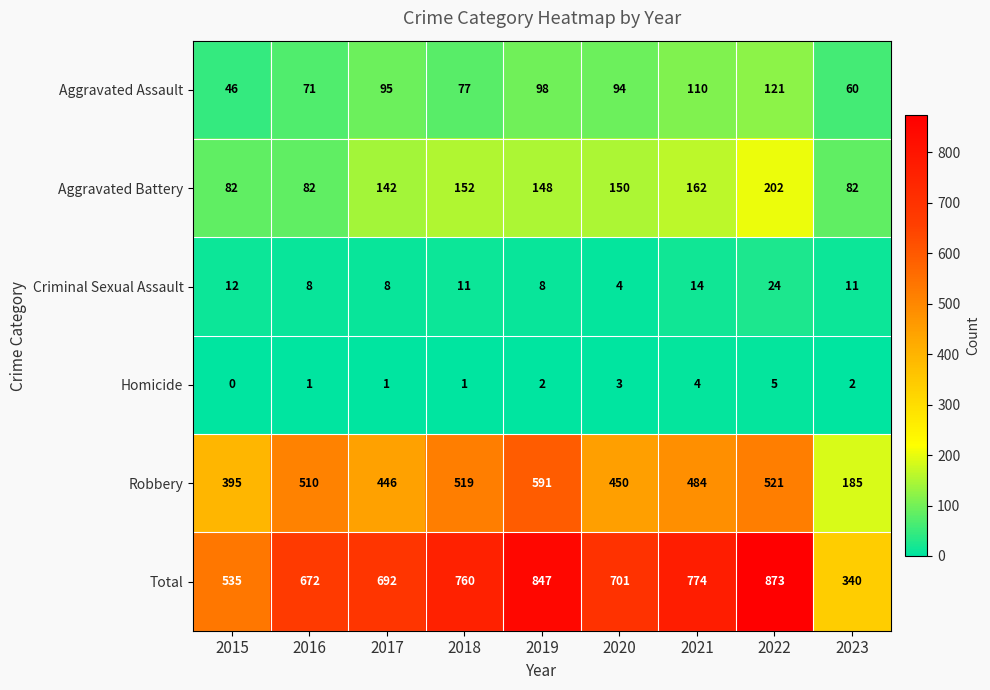

Which series has the largest total across all categories?

Total